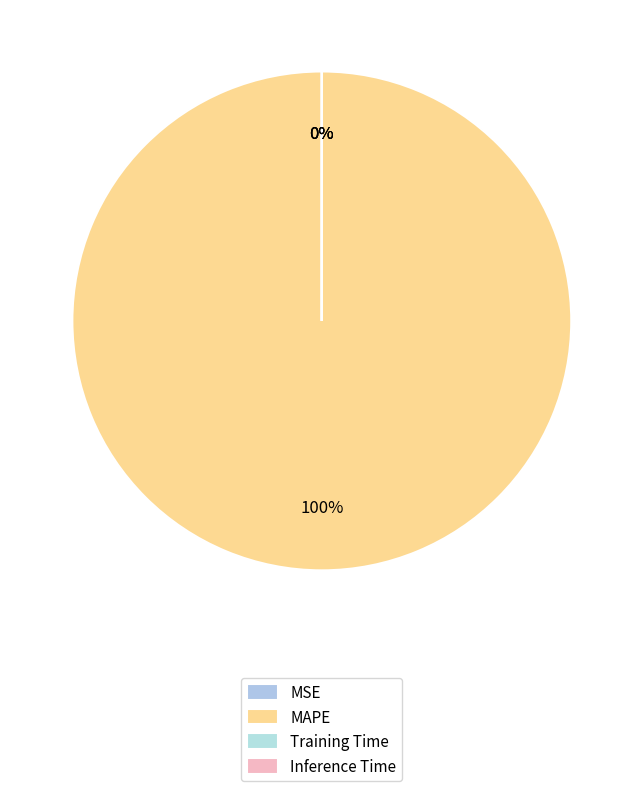

Is there a majority slice in this chart?

Yes